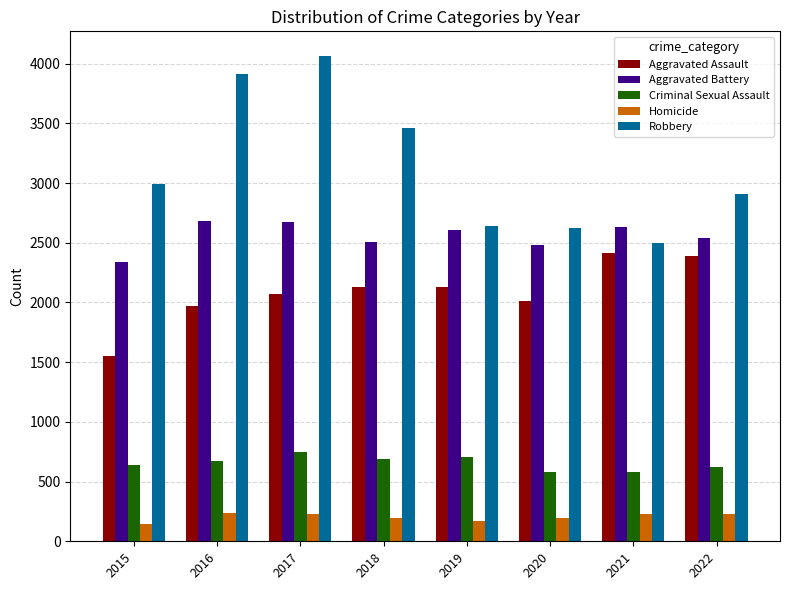

What is the approximate value of Criminal Sexual Assault at 2022, to the nearest 50?

600